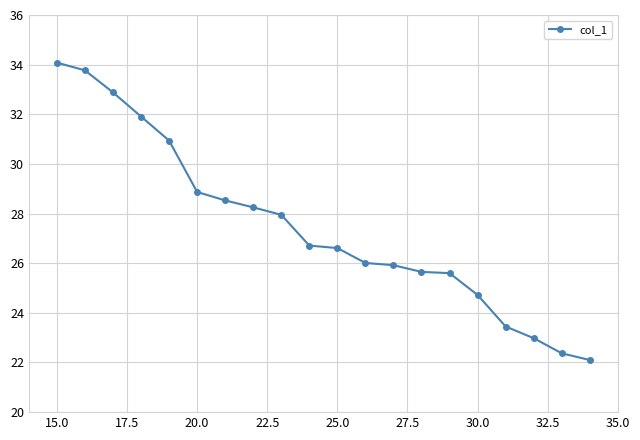

What is the minimum value shown in the chart?

22.1